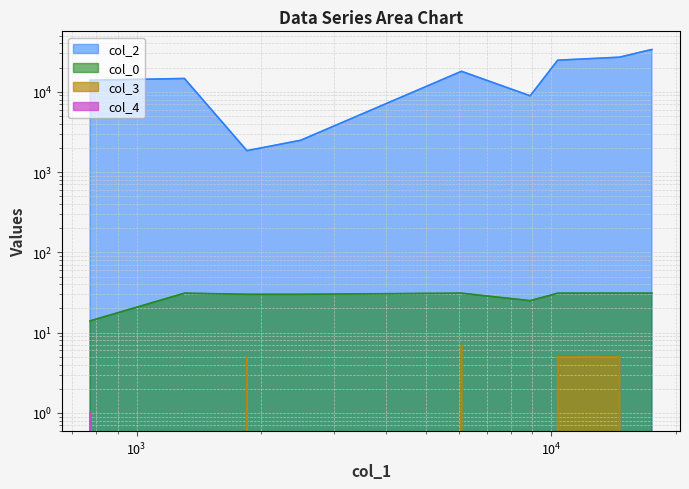

How many values in the col_2 series exceed 17967?

4